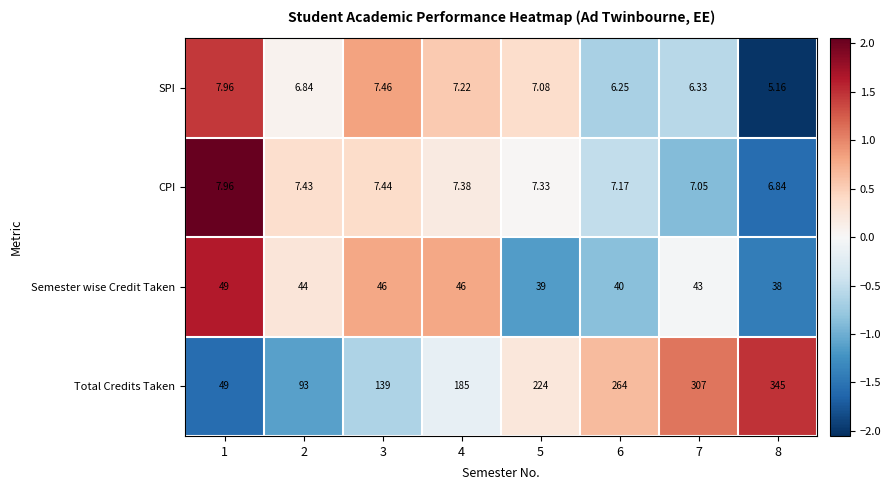

Rank the series at 7 from highest to lowest value.

Total Credits Taken, Semester wise Credit Taken, CPI, SPI